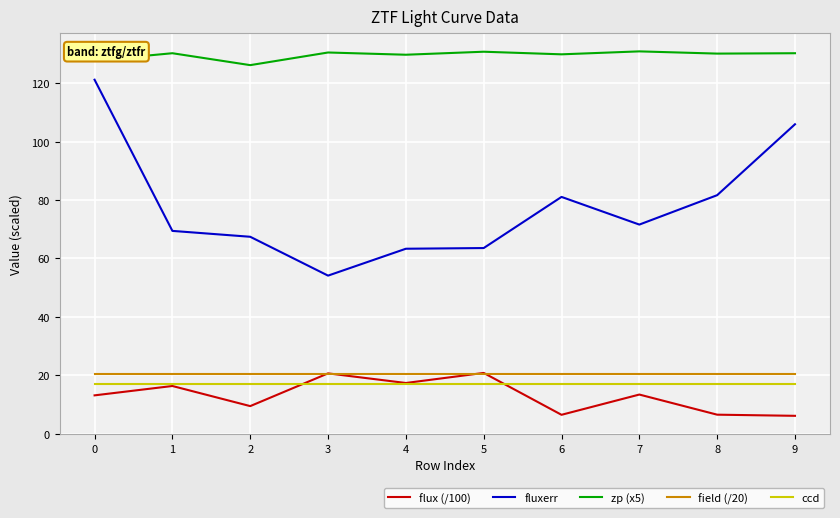

True or false: fluxerr and field (/20) cross at least once.

False